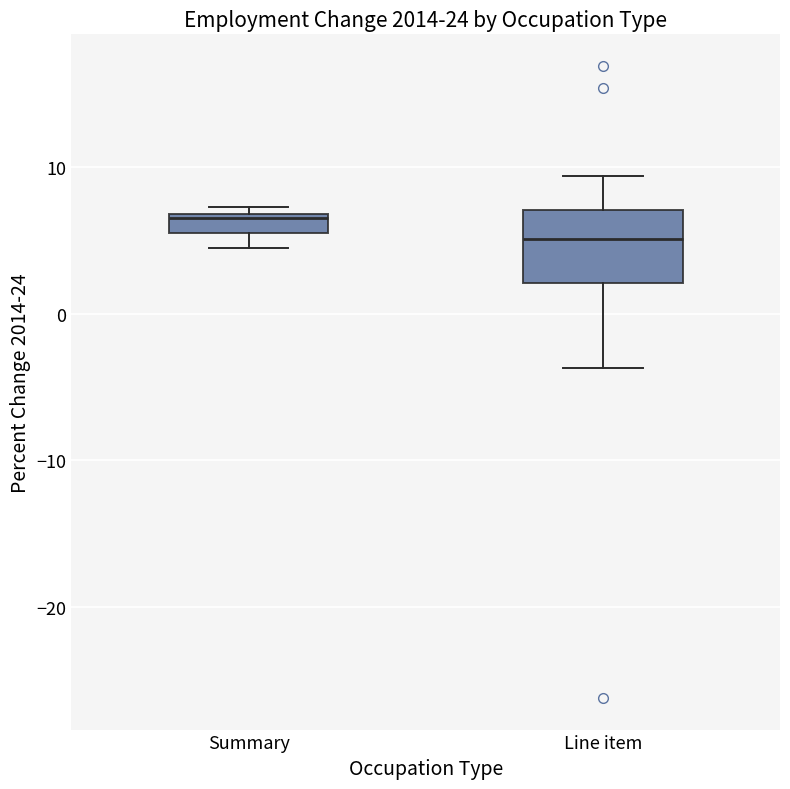

Where does the median line of the box for Line item sit on the y-axis? The values are not printed on the chart, so give them approximately, as read against the axis.

5